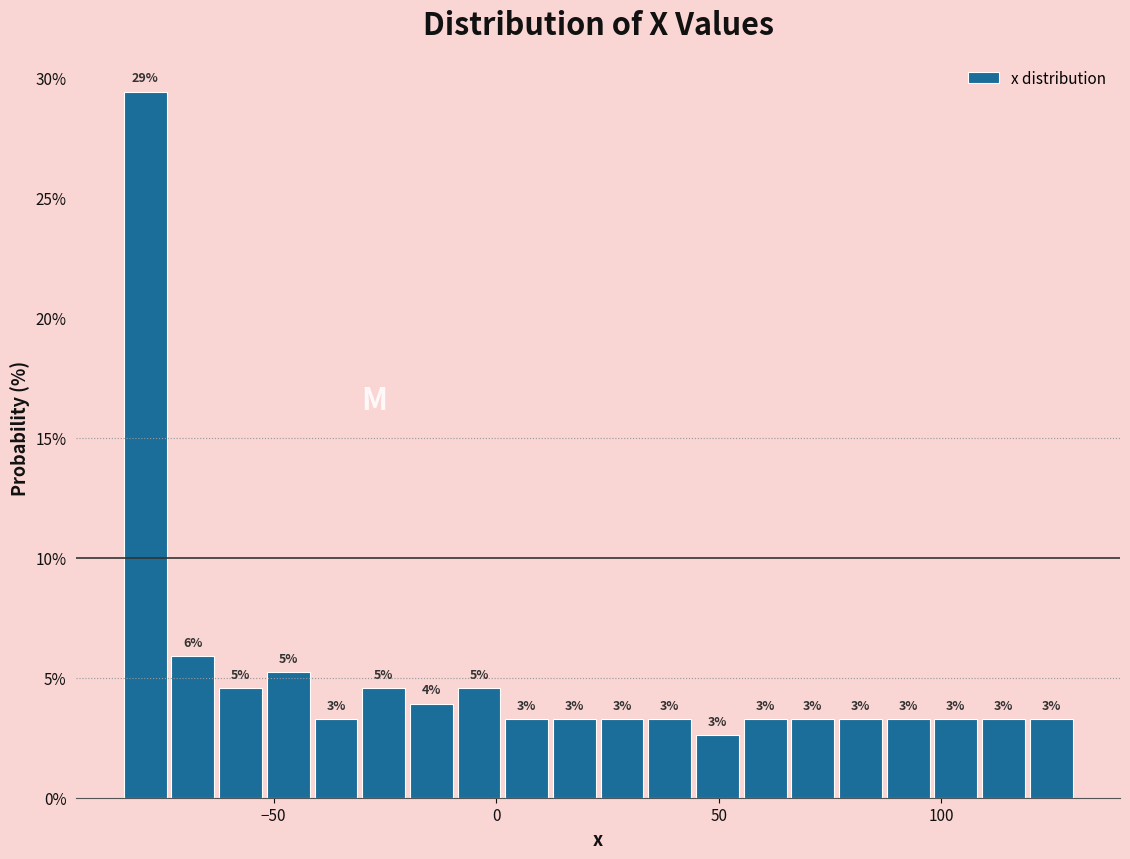

Around what value on the x-axis is the tallest bar? Give the approximate position of its centre, as read against the axis.

-80